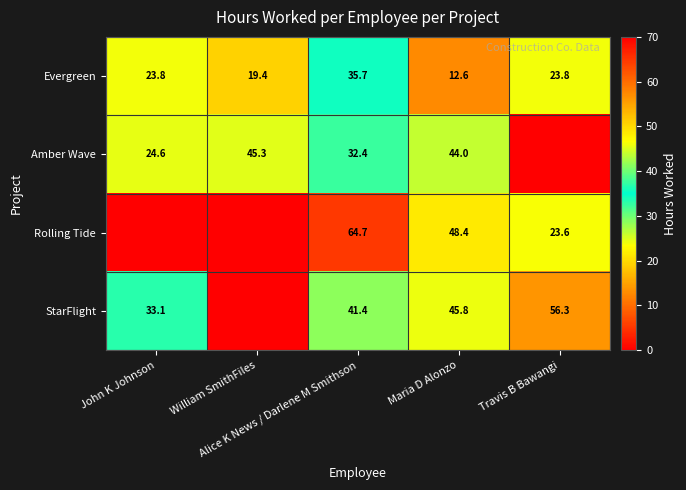

What is the difference between the maximum and minimum values in the Evergreen series?

23.1